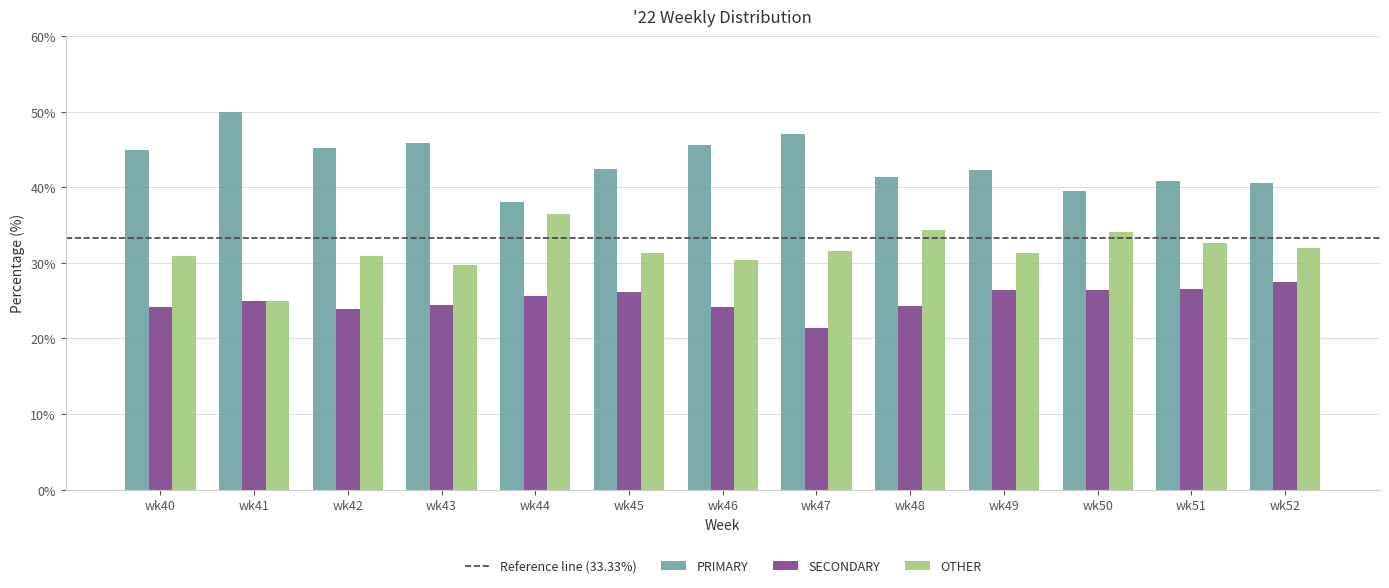

The SECONDARY series shows 27.5 at wk52. True or false?

True